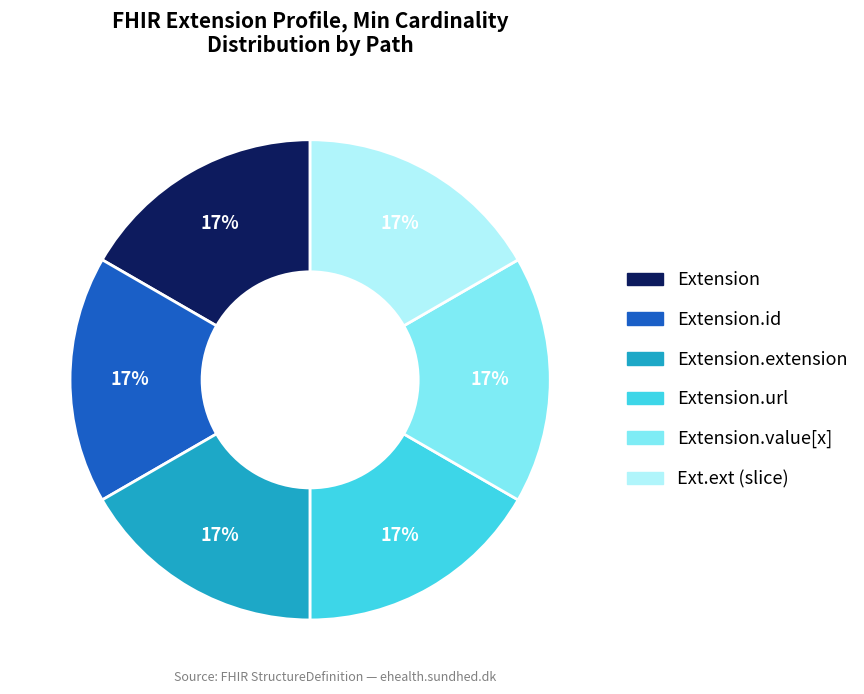

Is there a majority slice in this chart?

No